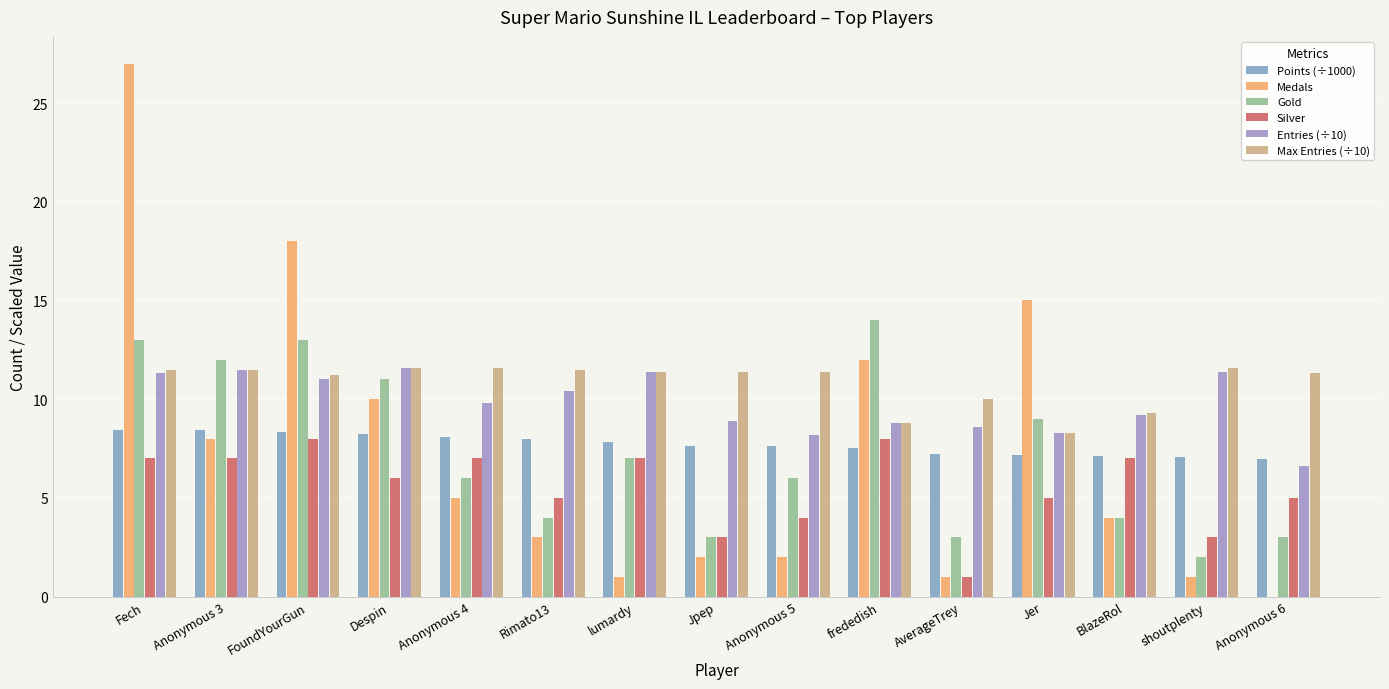

What is the spread (max minus min) of values at Despin?

5.6